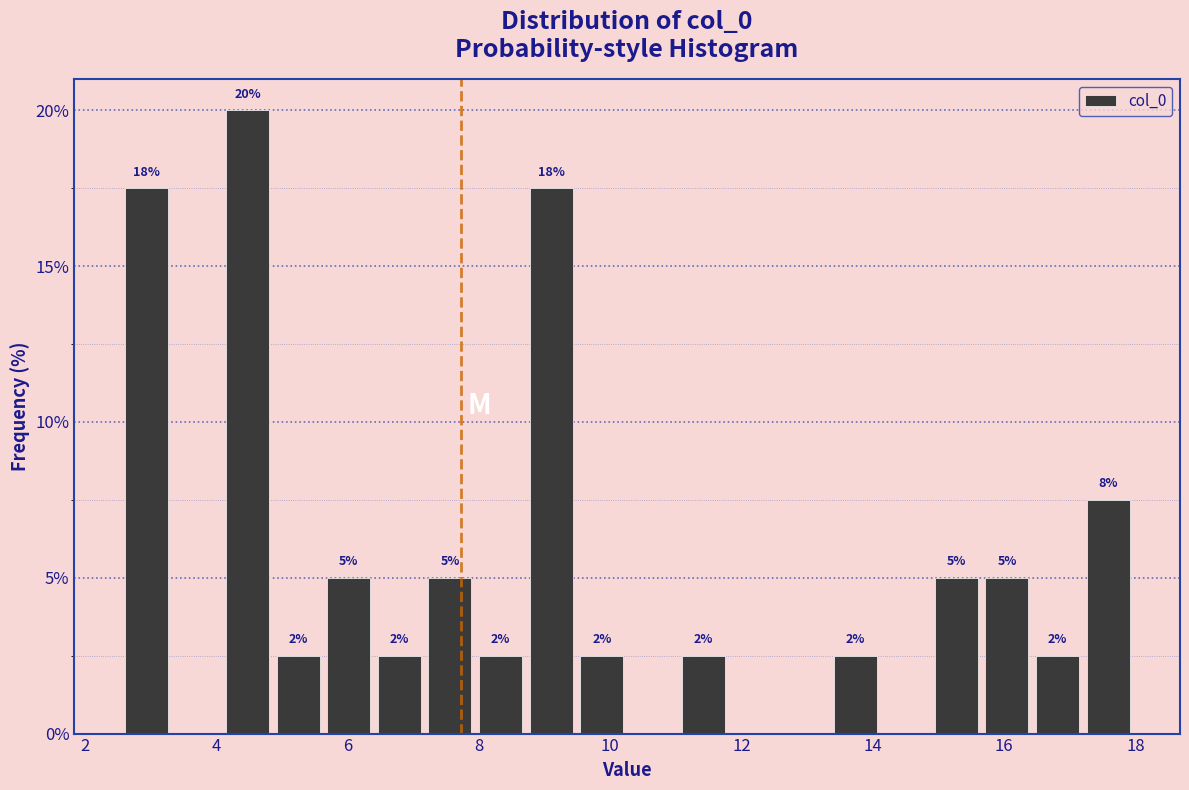

Around what value on the x-axis is the tallest bar? Give the approximate position of its centre, as read against the axis.

4.4